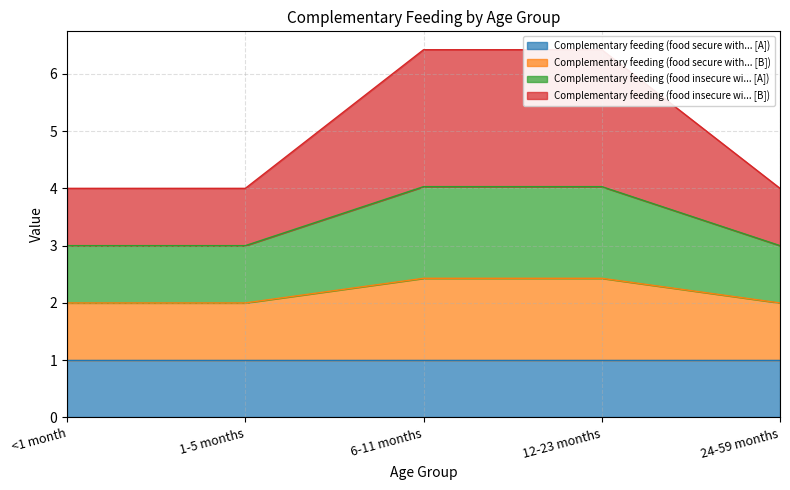

Which category has the highest value in the Complementary feeding (food secure with... [B]) series?

6-11 months